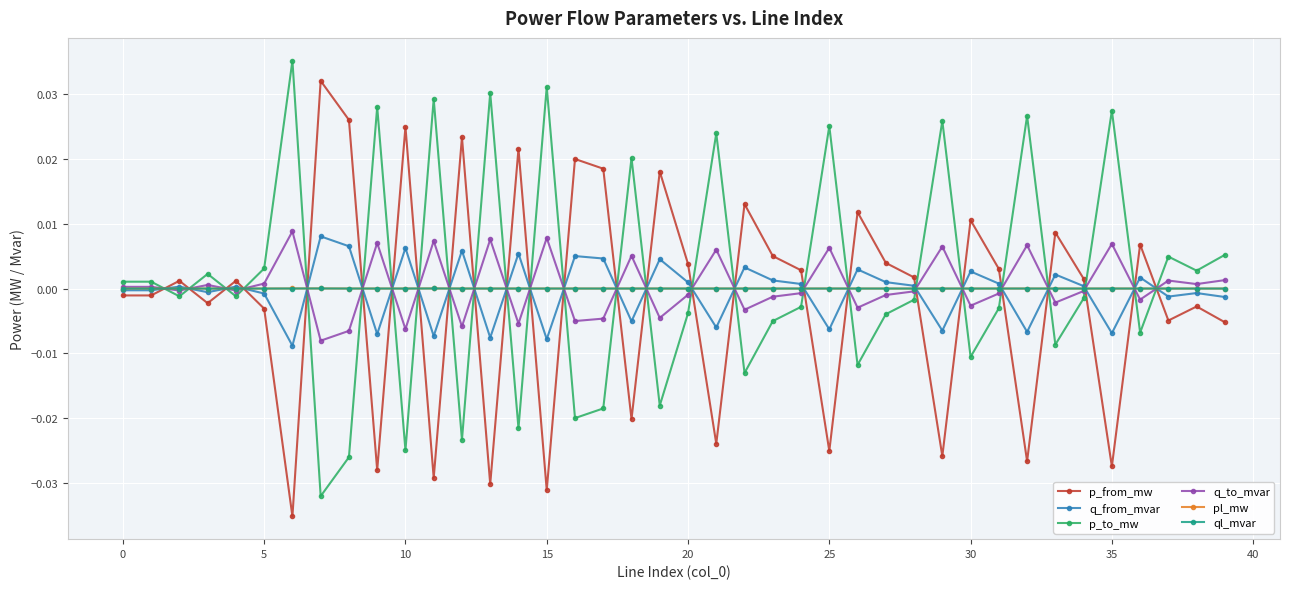

True or false: p_to_mw has more than 0 interior local peaks.

True